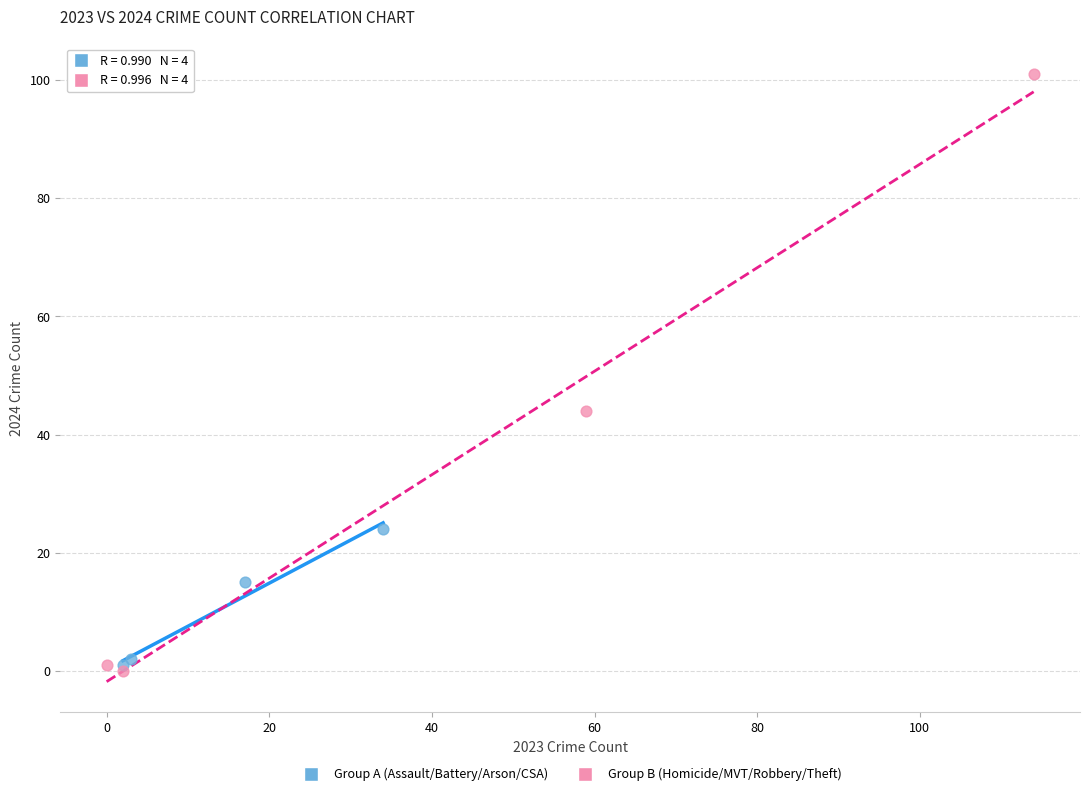

Which series contains the highest Y value?

Group B (Homicide/MVT/Robbery/Theft)